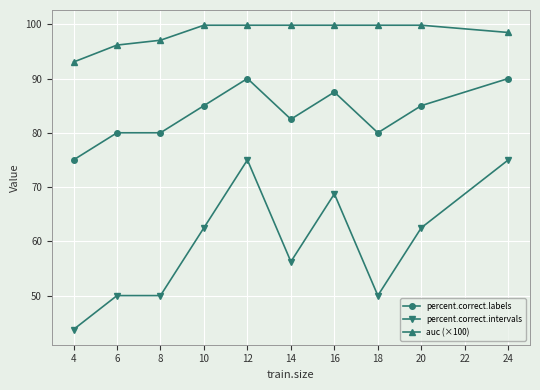

What is the minimum value shown in the chart?

43.8